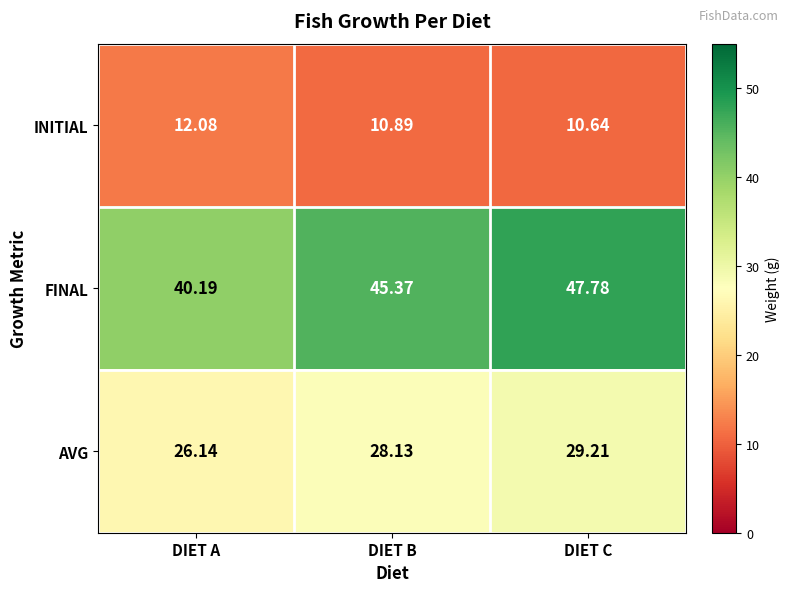

Where is FINAL nearest to the value 43?

DIET B